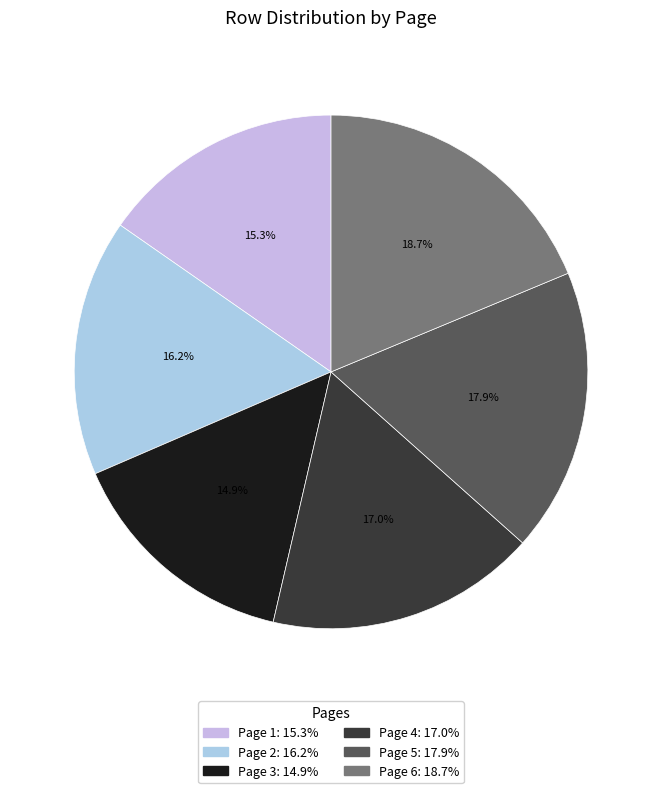

Between Page 3 and Page 5, which is larger?

Page 5